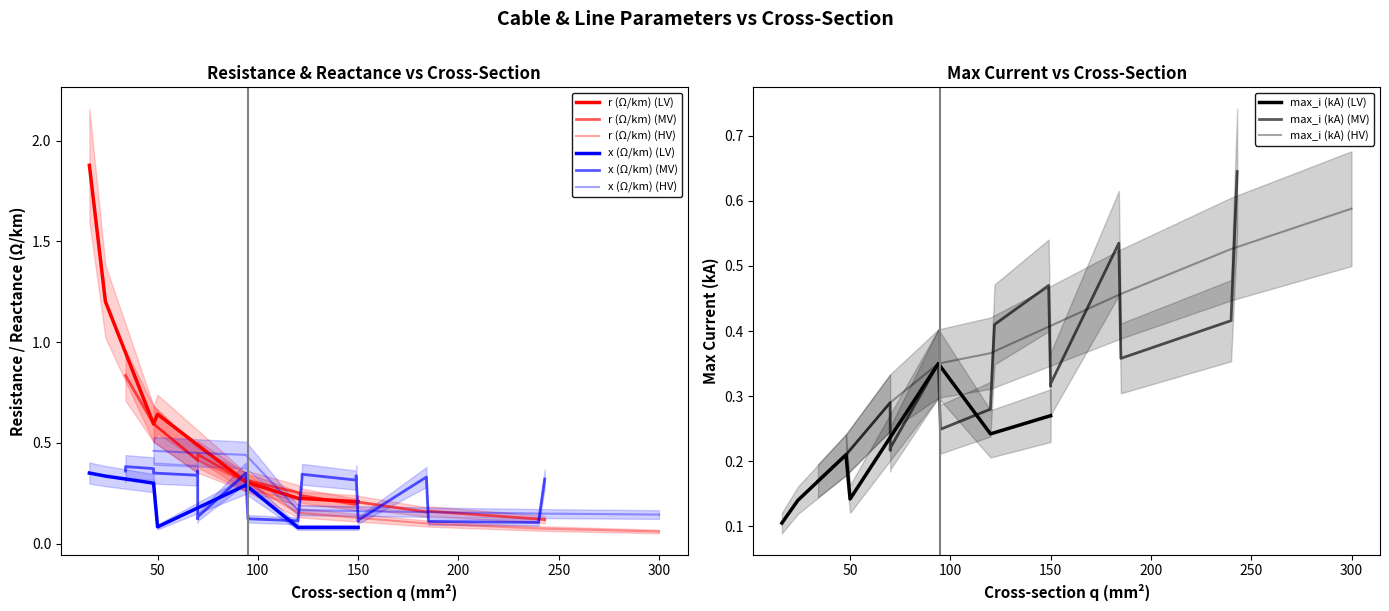

Reading left to right, what are all the values shown in this chart?

r_ohm_per_km: 0=0.6	1=0.2	2=0.2	3=0.3	4=0.2	5=0.1	6=0.3	7=0.2	8=0.1	9=0.2	10=0.3	11=0.4	12=0.2	13=0.3	14=0.4	15=0.2	16=0.1	17=0.1	18=0.1	19=1.9	20=1.2	21=0.6	22=0.3	23=0.8	24=0.6	25=0.4	26=0.3	27=0.2	28=0.2	29=0.8	30=0.6	31=0.4	32=0.3	33=0.2	34=0.2	35=0.2	36=0.1	37=0.6	38=0.4	39=0.3
x_ohm_per_km: 0=0.1	1=0.1	2=0.1	3=0.1	4=0.1	5=0.1	6=0.1	7=0.1	8=0.1	9=0.1	10=0.1	11=0.1	12=0.1	13=0.1	14=0.1	15=0.2	16=0.2	17=0.1	18=0.1	19=0.3	20=0.3	21=0.3	22=0.3	23=0.4	24=0.3	25=0.3	26=0.3	27=0.3	28=0.3	29=0.4	30=0.4	31=0.4	32=0.3	33=0.3	34=0.3	35=0.3	36=0.3	37=0.5	38=0.5	39=0.4
max_i_ka: 0=0.1	1=0.2	2=0.3	3=0.3	4=0.4	5=0.4	6=0.2	7=0.4	8=0.4	9=0.3	10=0.3	11=0.2	12=0.3	13=0.3	14=0.2	15=0.4	16=0.5	17=0.5	18=0.6	19=0.1	20=0.1	21=0.2	22=0.3	23=0.2	24=0.2	25=0.3	26=0.3	27=0.4	28=0.5	29=0.2	30=0.2	31=0.3	32=0.3	33=0.4	34=0.5	35=0.5	36=0.6	37=0.2	38=0.3	39=0.3